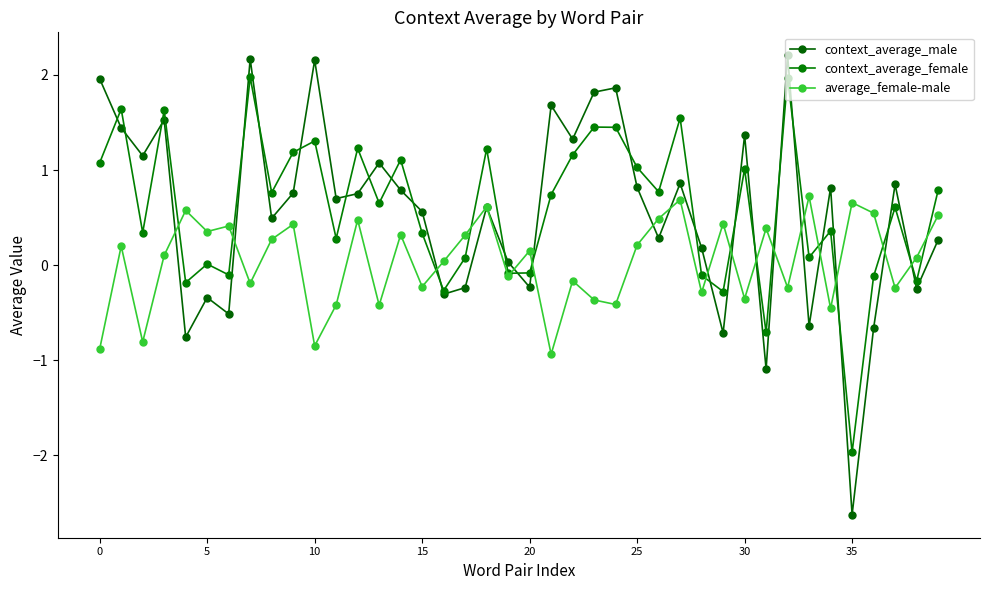

How many lines are shown in the chart?

3